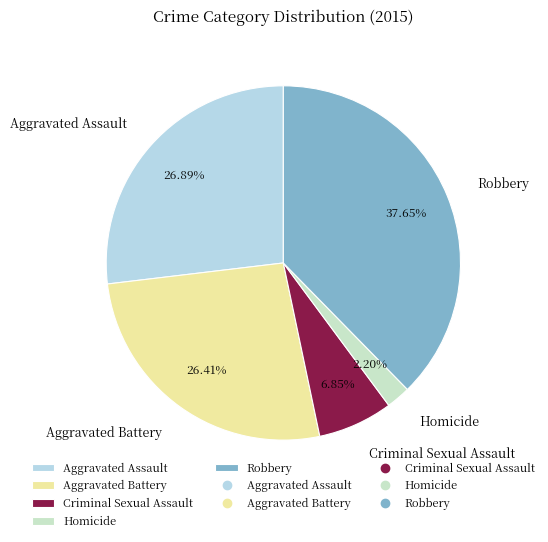

Which category has the smallest portion of the pie?

Homicide